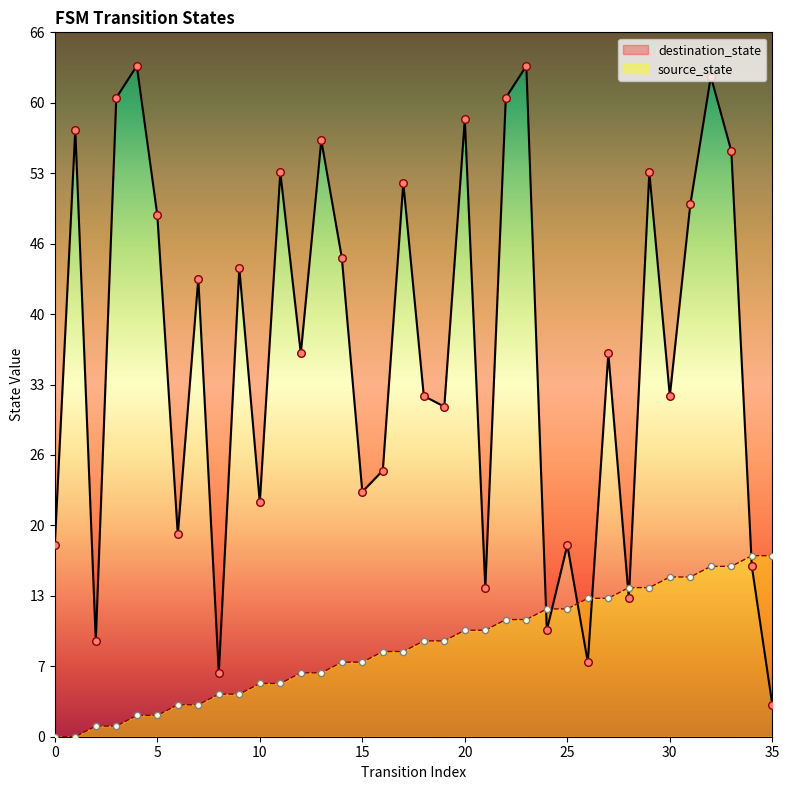

Which series contains the highest Y value?

destination_state